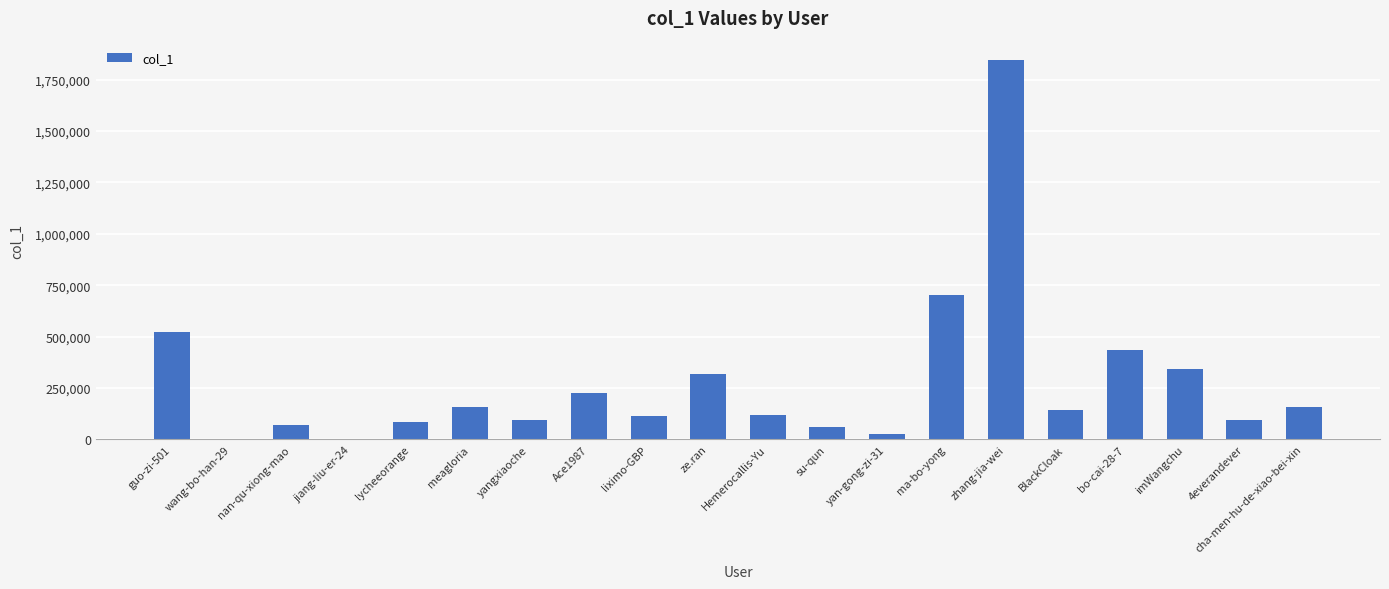

The value at cha-men-hu-de-xiao-bei-xin is 61930. True or false?

False